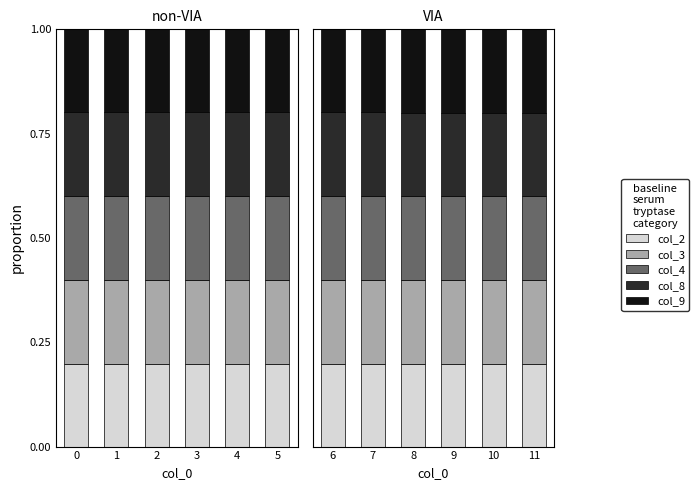

At how many categories does at least one series exceed 0?

6